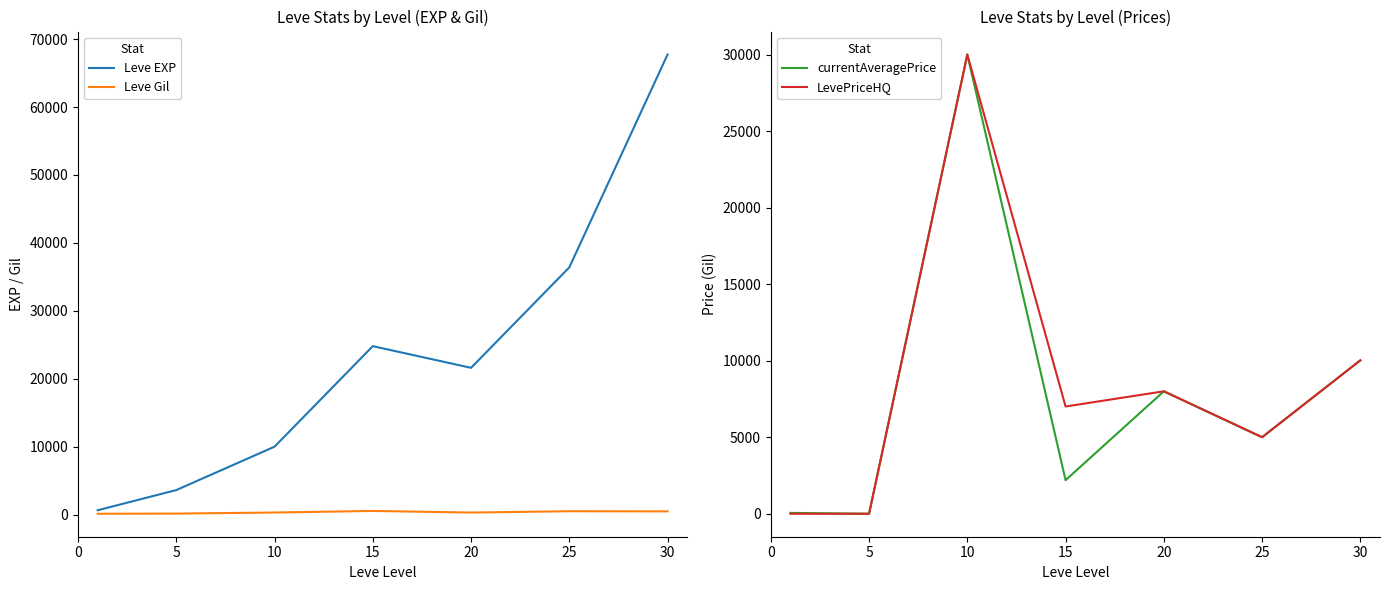

How many categories are shown in the chart?

7